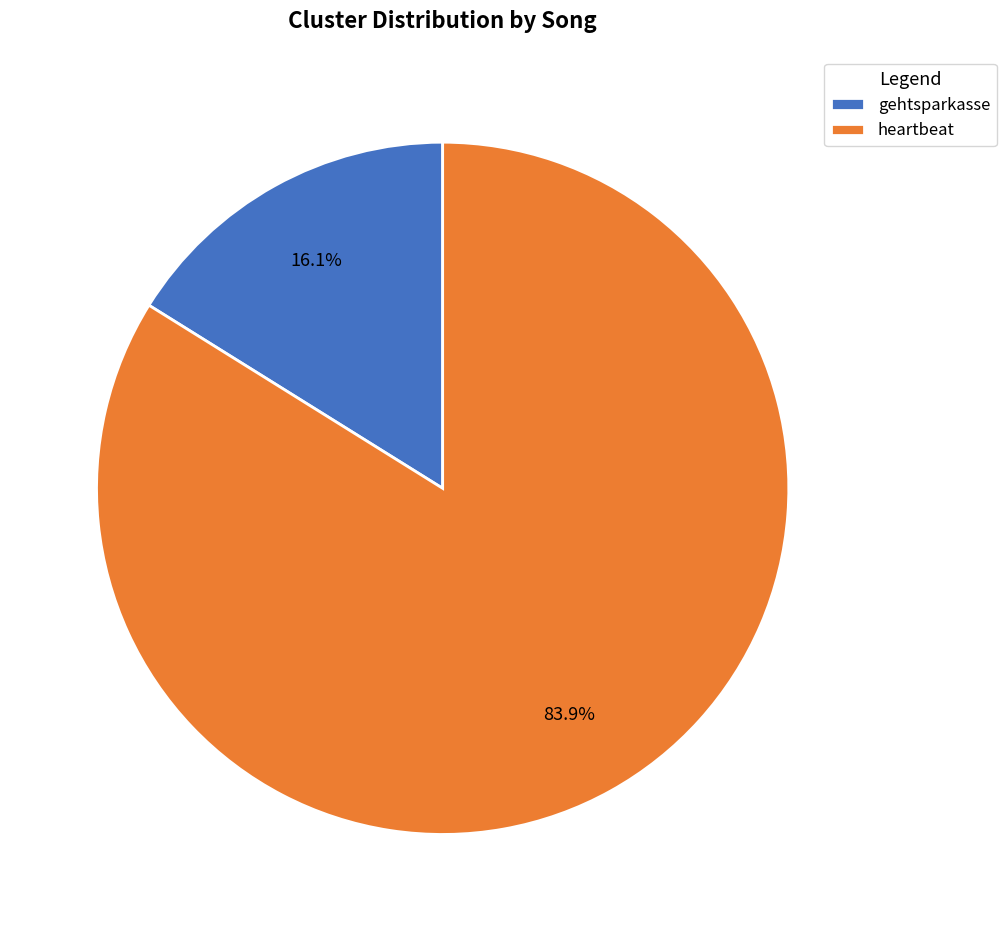

Is there any slice that represents more than half of the pie?

Yes